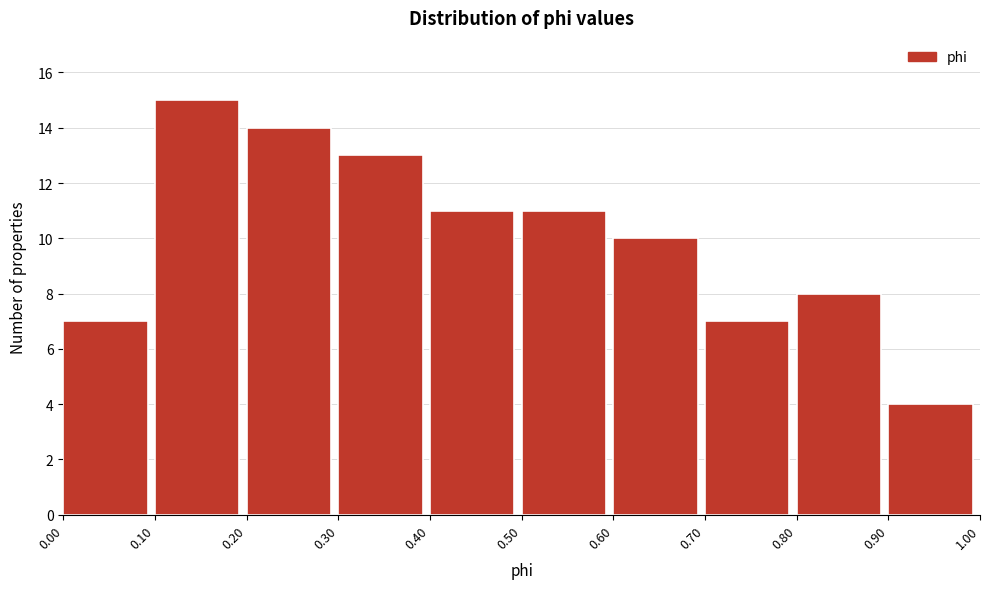

Reading left to right, transcribe this chart: for each bar, give the range it covers on the x-axis and its height. The values are not printed on the chart, so give them approximately, as read against the axis.

0.00 to 0.10: 7
0.10 to 0.20: 15
0.20 to 0.30: 14
0.30 to 0.40: 13
0.40 to 0.50: 11
0.50 to 0.60: 11
0.60 to 0.70: 10
0.70 to 0.80: 7
0.80 to 0.90: 8
0.90 to 1.00: 4